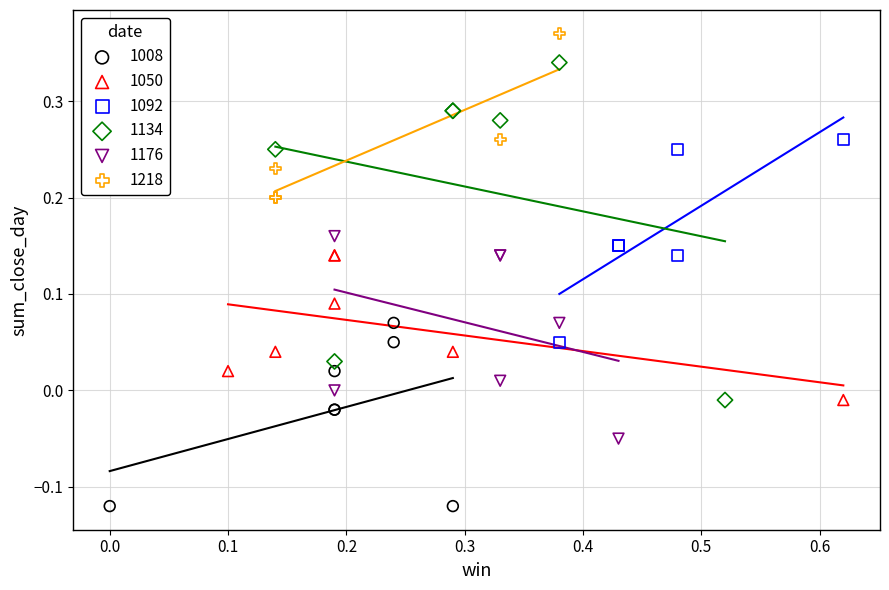

Which series reaches the maximum Y coordinate?

1218